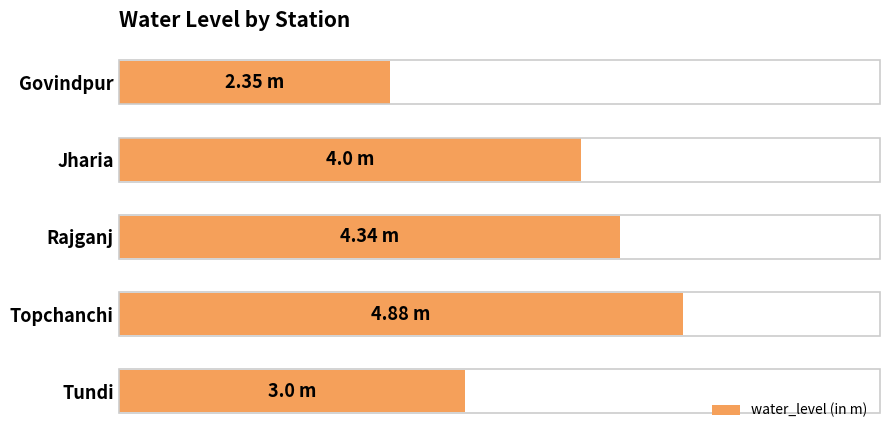

Which label corresponds to the largest value in the chart?

Topchanchi